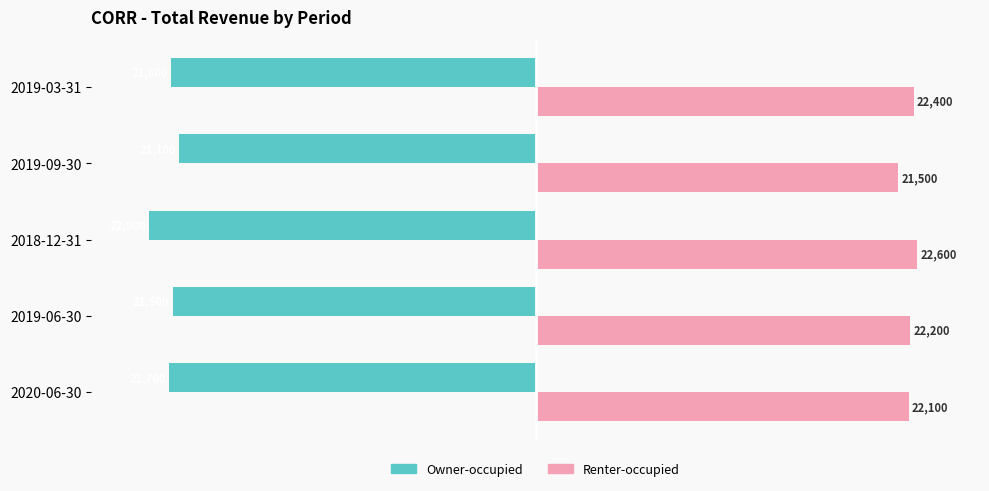

The Owner-occupied series shows -22900 at 2018-12-31. True or false?

True